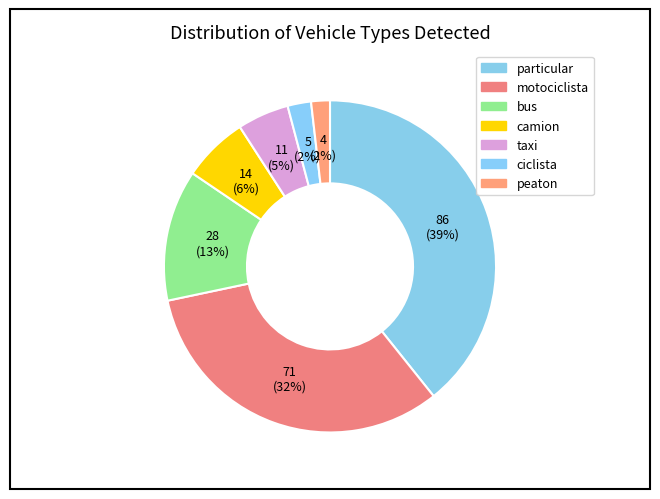

Is the sum of particular and camion greater than half?

No